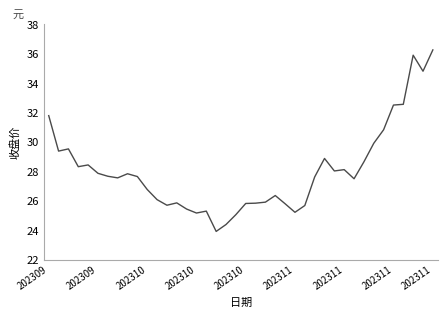

What is the difference between the maximum and minimum values?

12.3